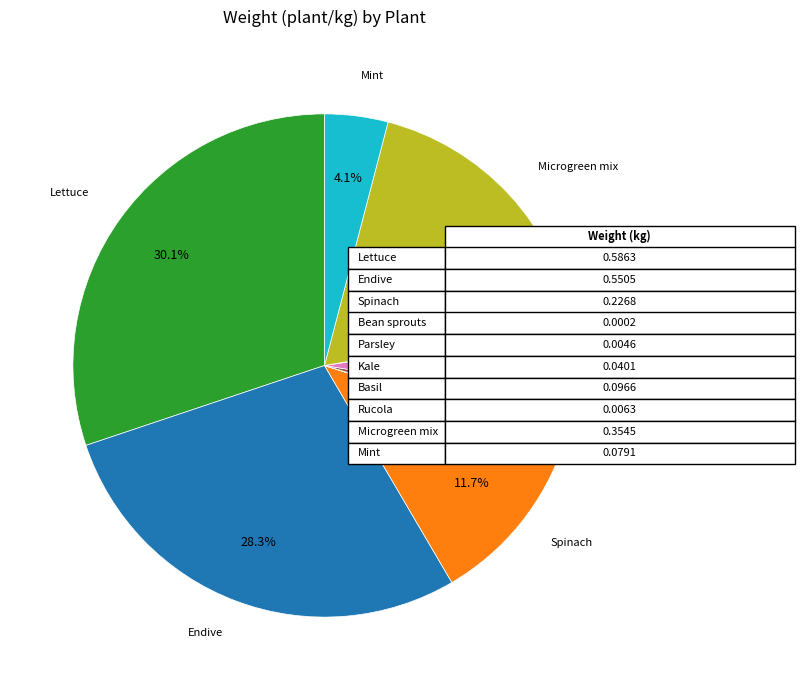

Does any single category account for the majority?

No